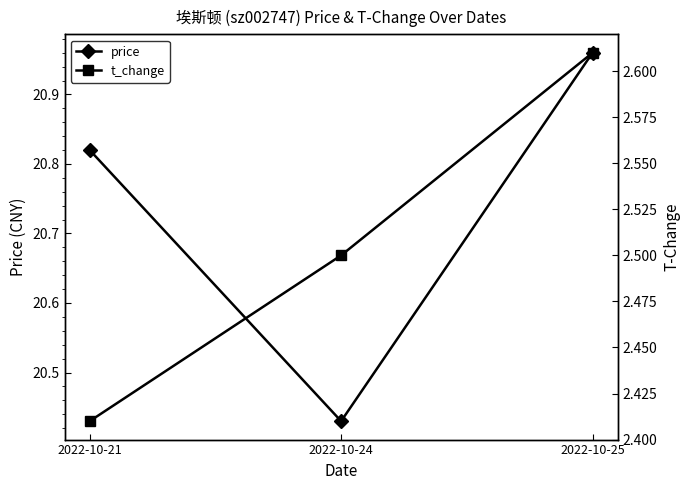

What is the minimum value shown in the chart?

2.4